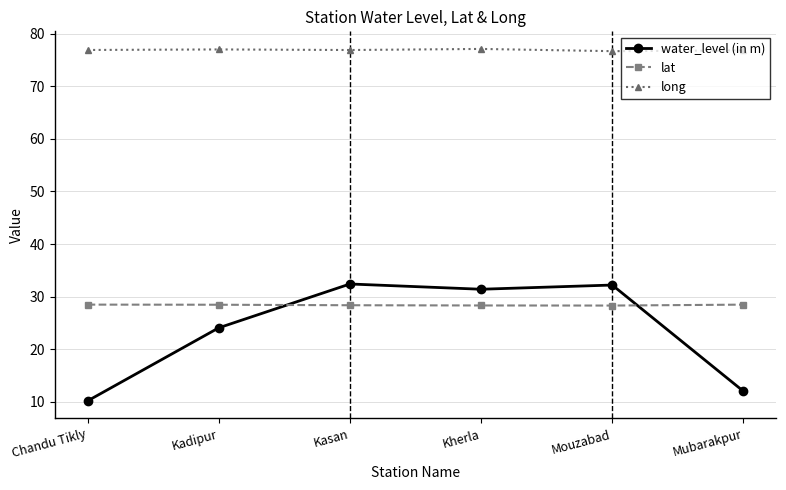

The lat series shows 37.3 at Kadipur. True or false?

False